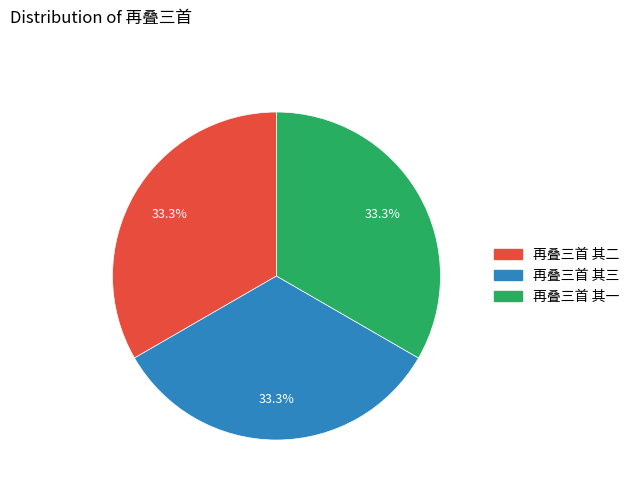

What portion of the pie excludes 再叠三首 其三?

66.7%